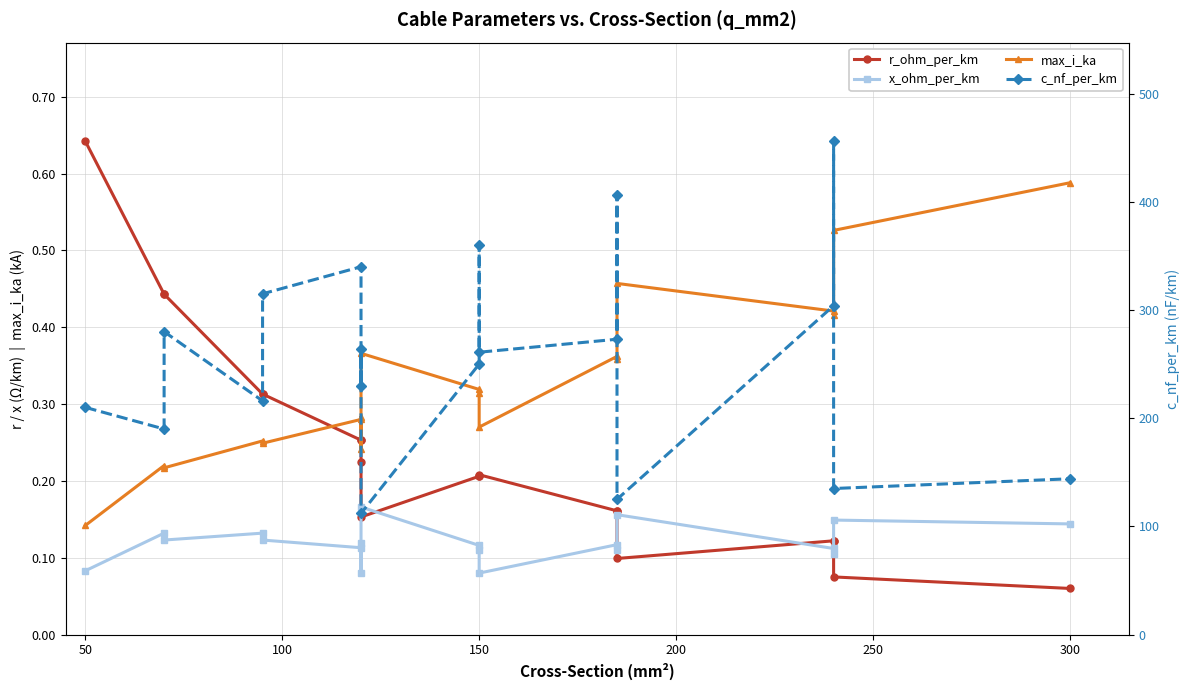

True or false: x_ohm_per_km and max_i_ka cross at least once.

False